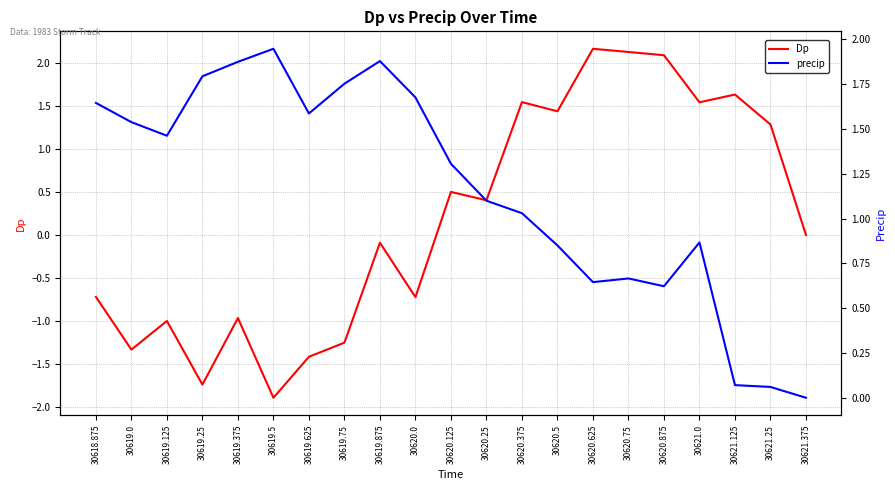

Between which two adjacent categories do precip and Dp first intersect?

30620.25 and 30620.375